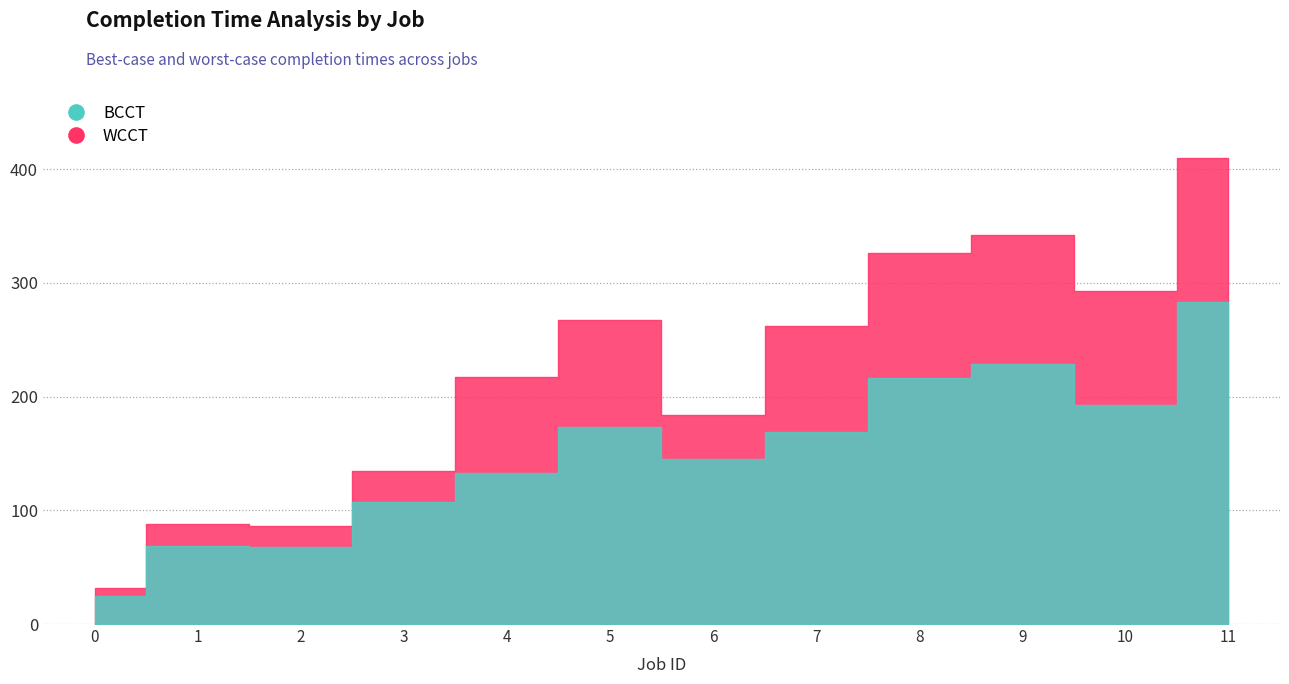

What is the greatest value displayed?

410